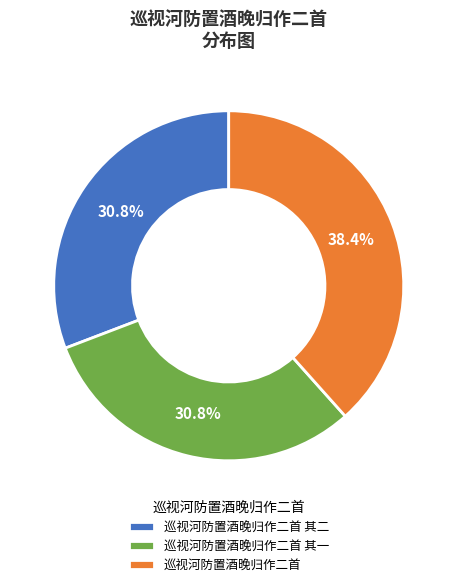

Which category has the biggest portion of the pie?

巡视河防置酒晚归作二首